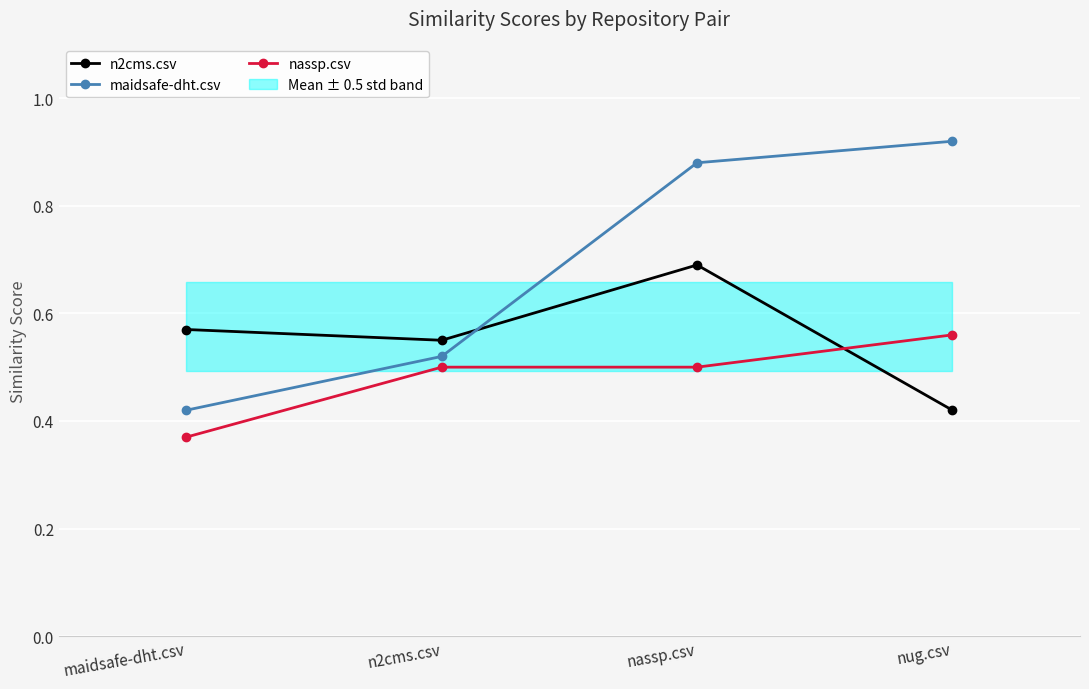

At how many categories does at least one series exceed 0?

4